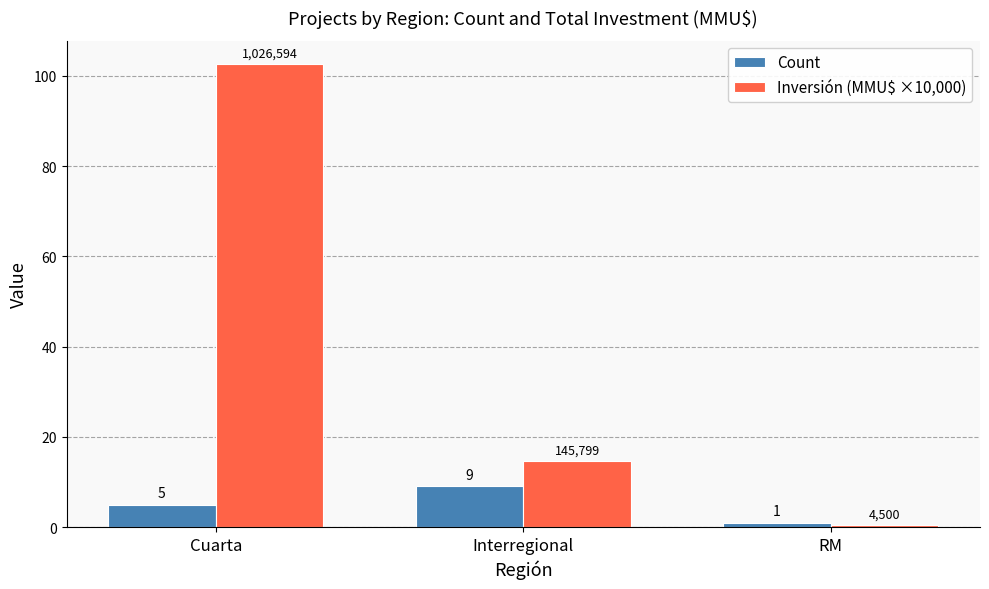

At which category is the sum across all series the highest?

Cuarta